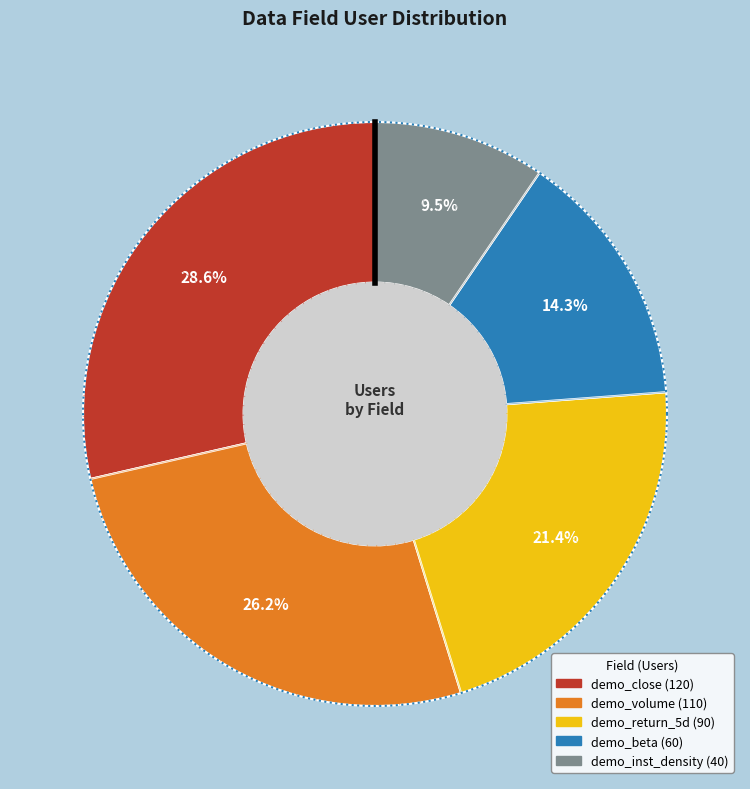

The demo_close slice represents 23% of the pie. True or false?

False